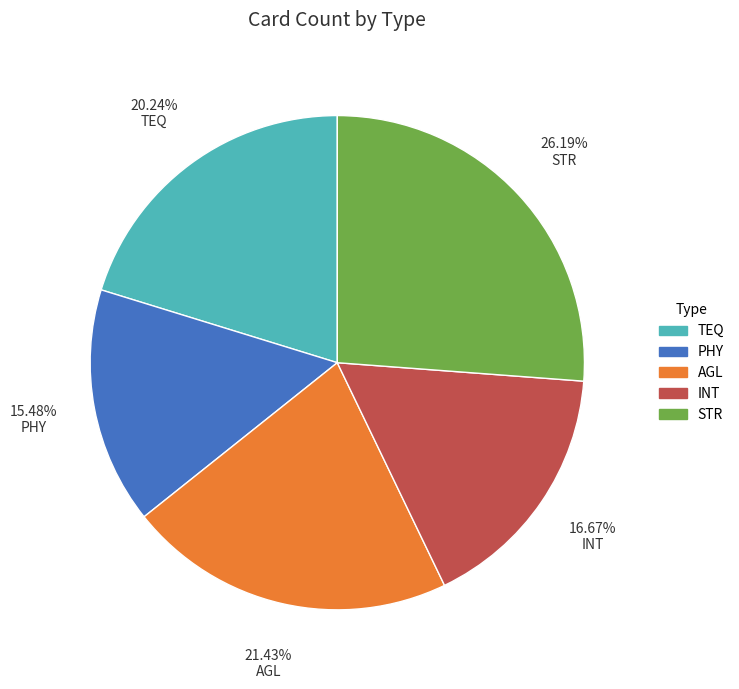

Does AGL represent more than half of the total?

No